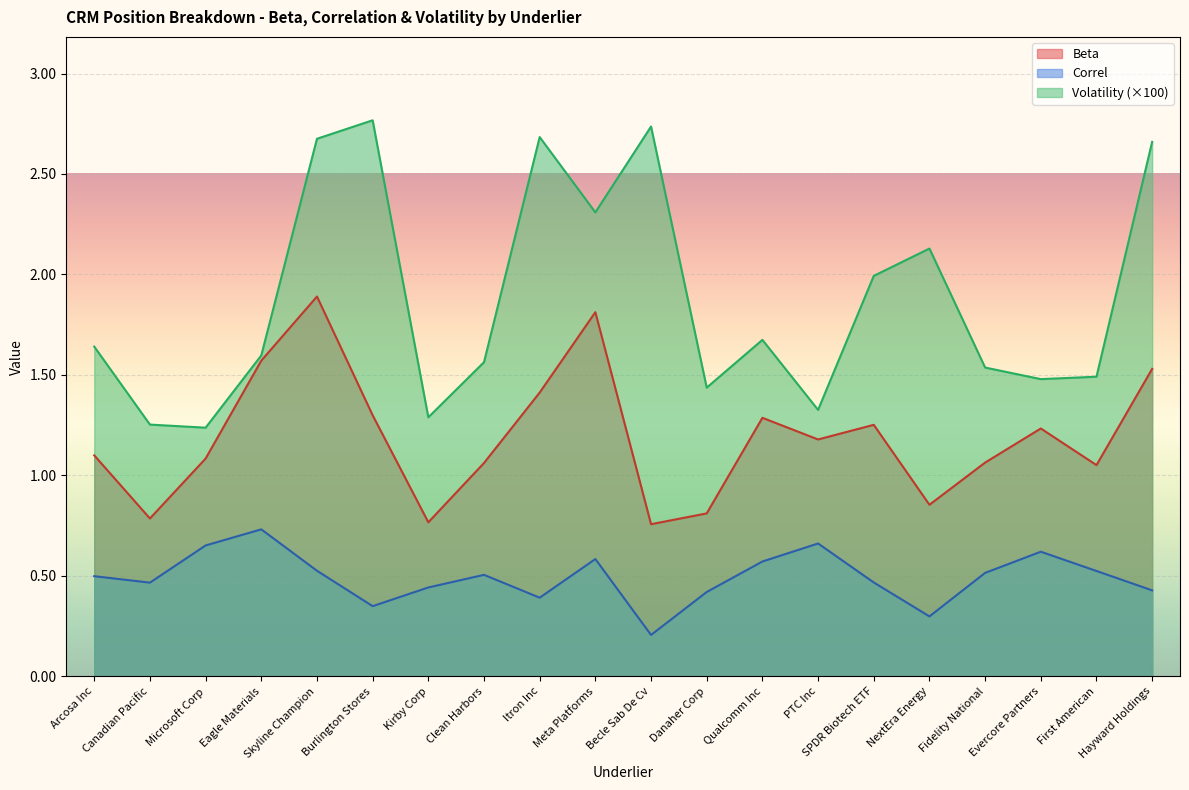

True or false: Correl and Beta intersect in this chart.

False